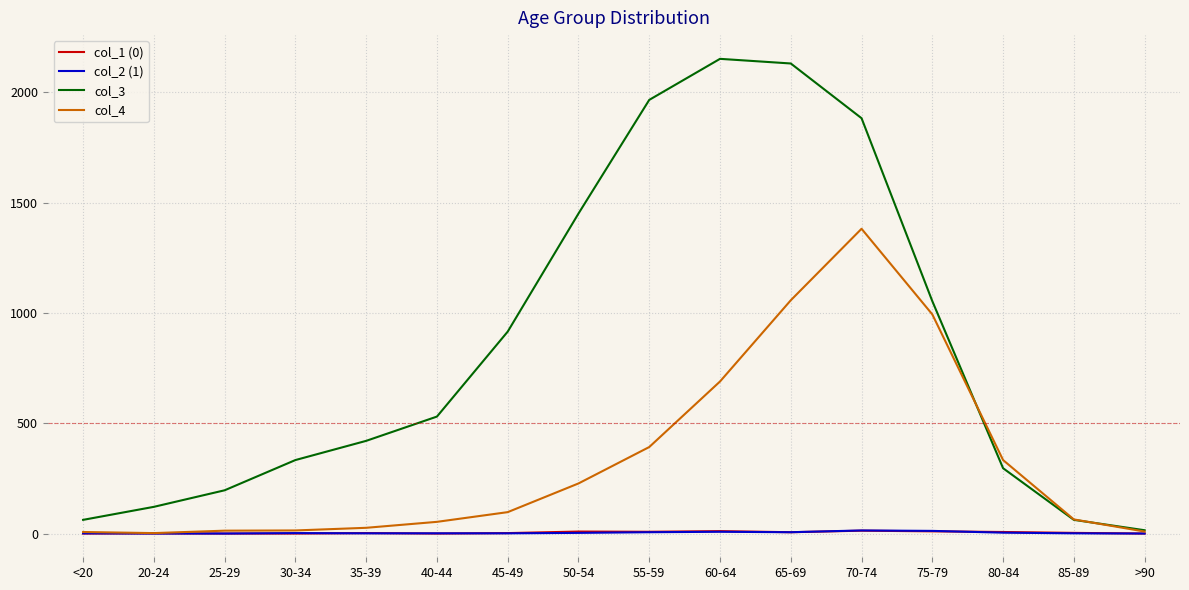

Which category has the highest value in the col_4 series?

70-74